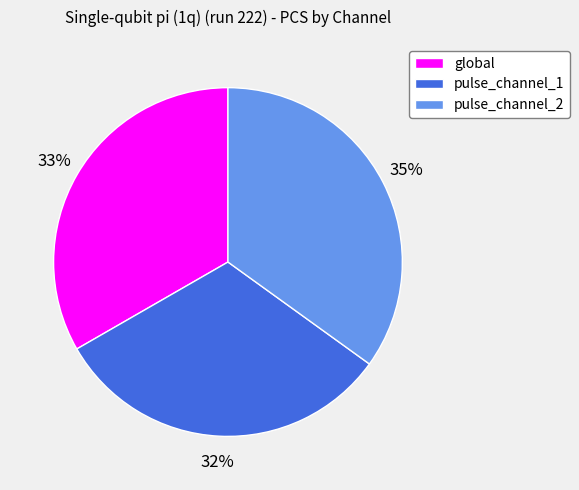

The pulse_channel_2 slice represents 35% of the pie. True or false?

True